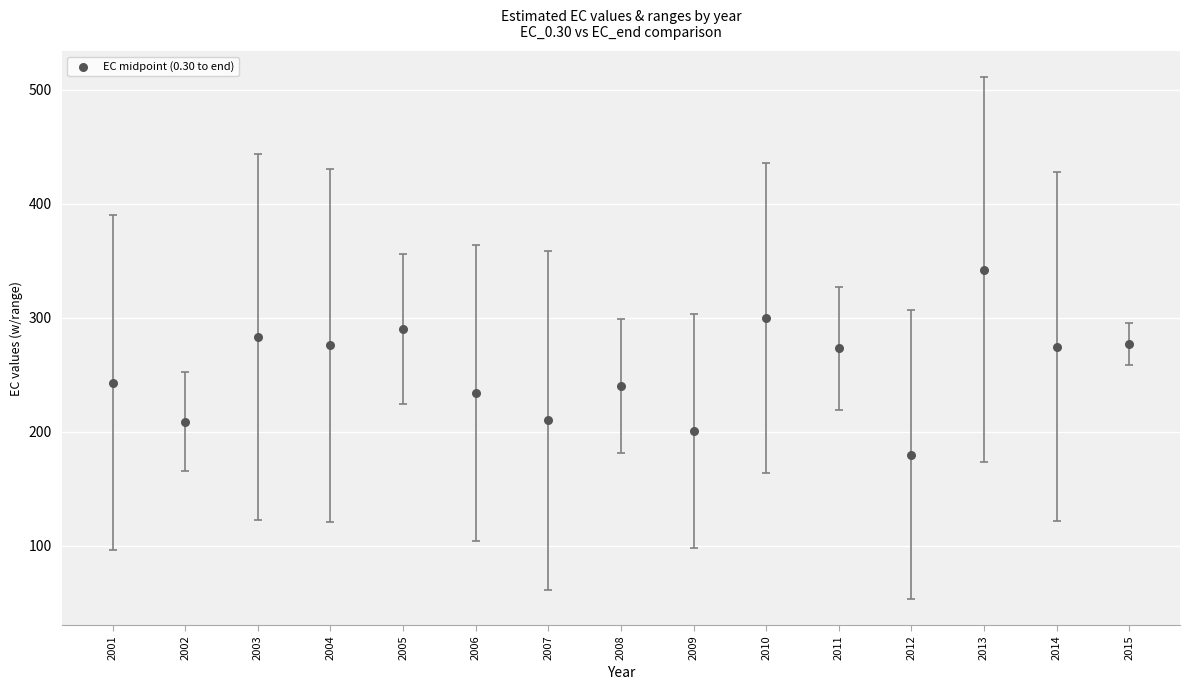

What is the range of Y values (max minus min)?

162.1